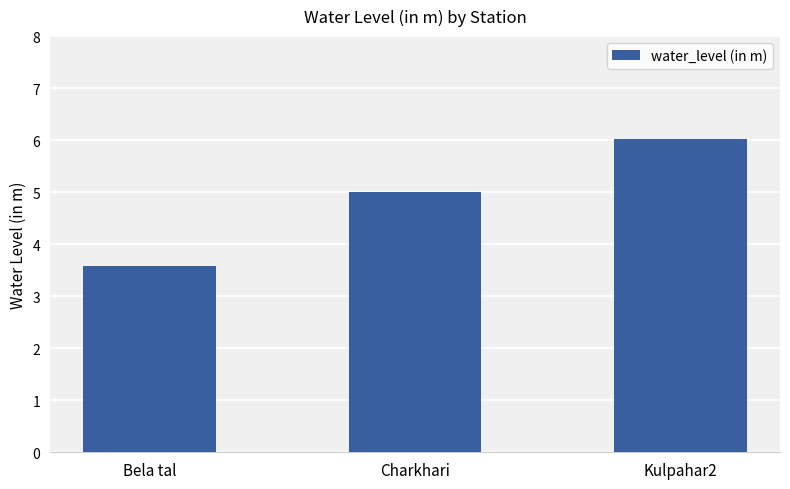

What position from the left is Bela tal?

1